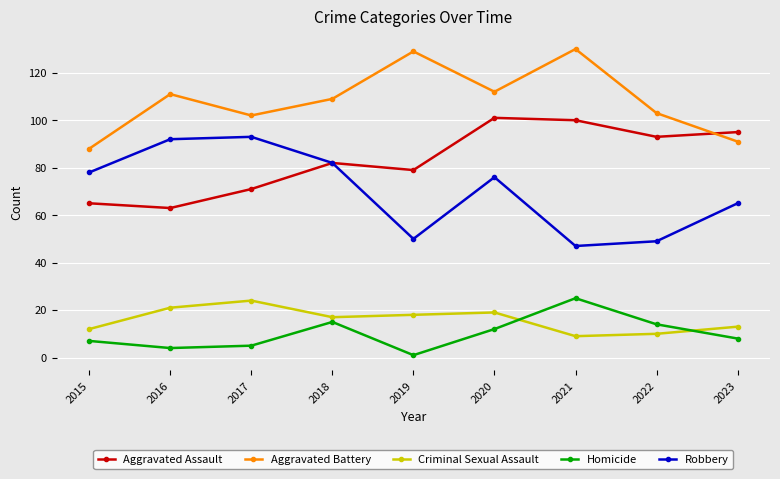

What are all the series names shown in the legend?

Aggravated Assault, Aggravated Battery, Criminal Sexual Assault, Homicide, Robbery